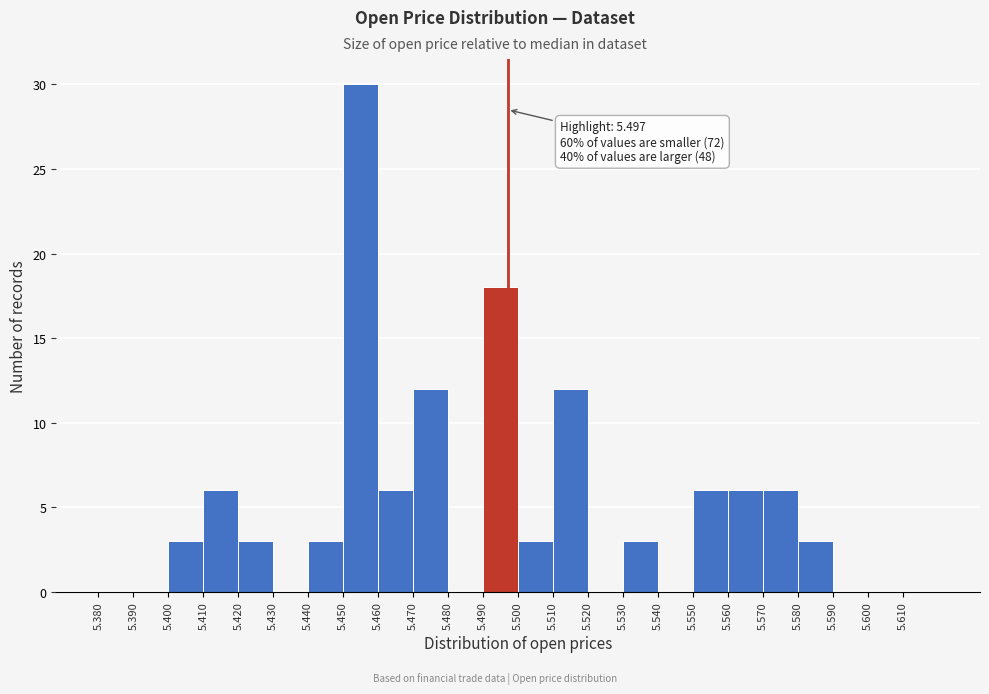

Which range on the x-axis has the tallest bar?

5.45 to 5.46